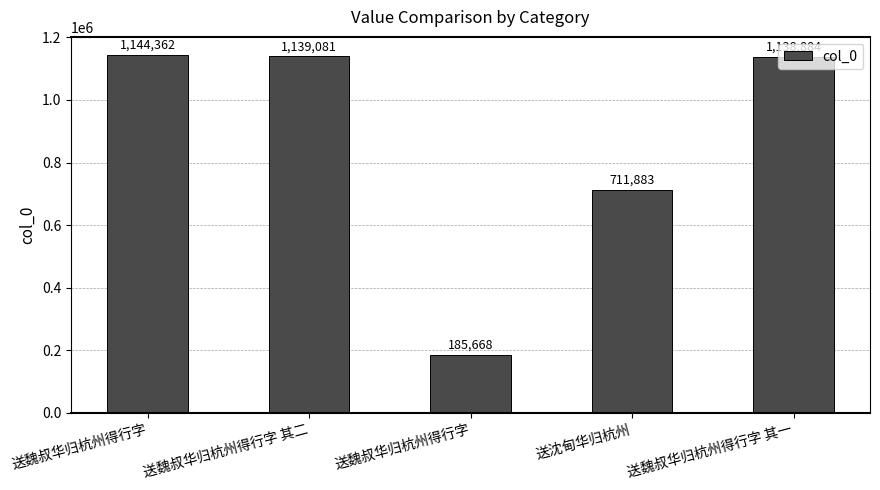

Count the number of data series in this chart.

1